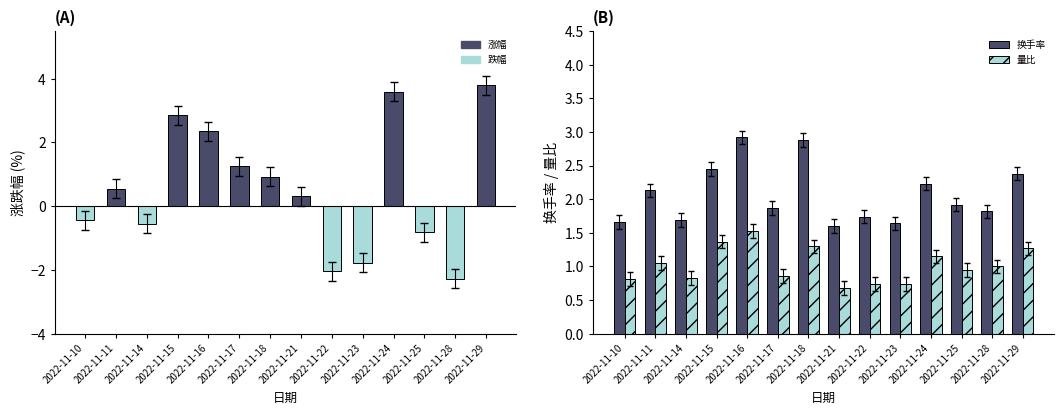

What is the minimum value for 涨跌幅%?

-2.3